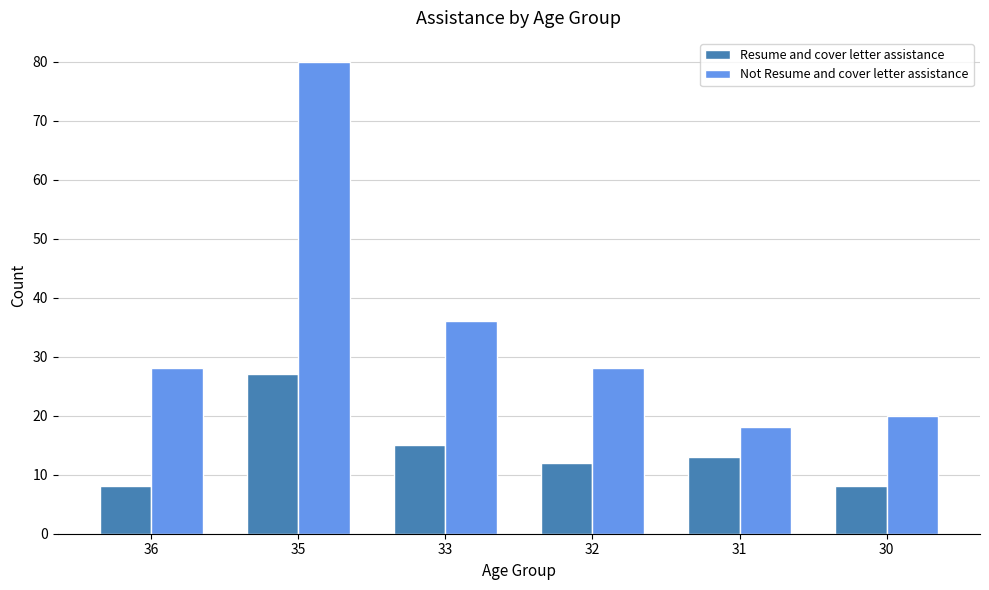

What is the sum of all Resume and cover letter assistance values?

83